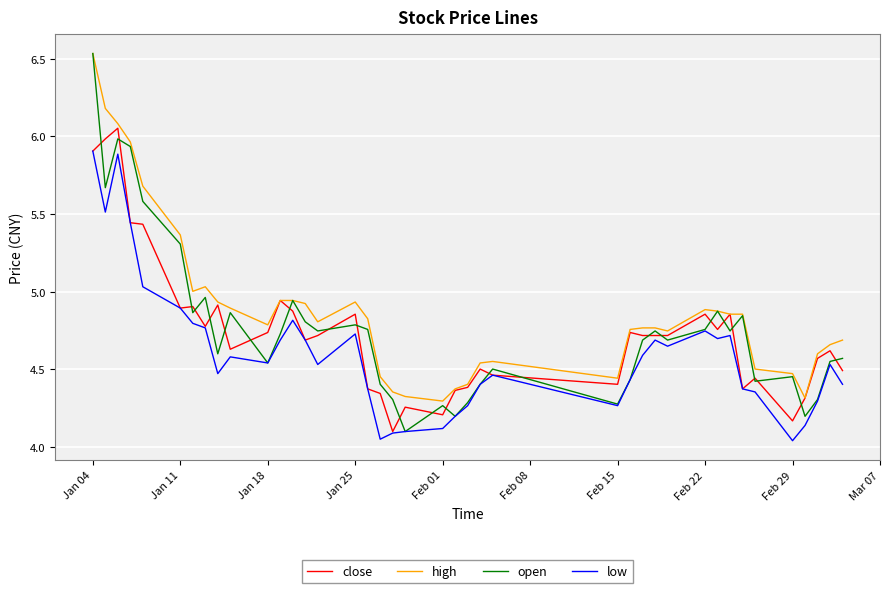

Which series has the largest total across all categories?

high